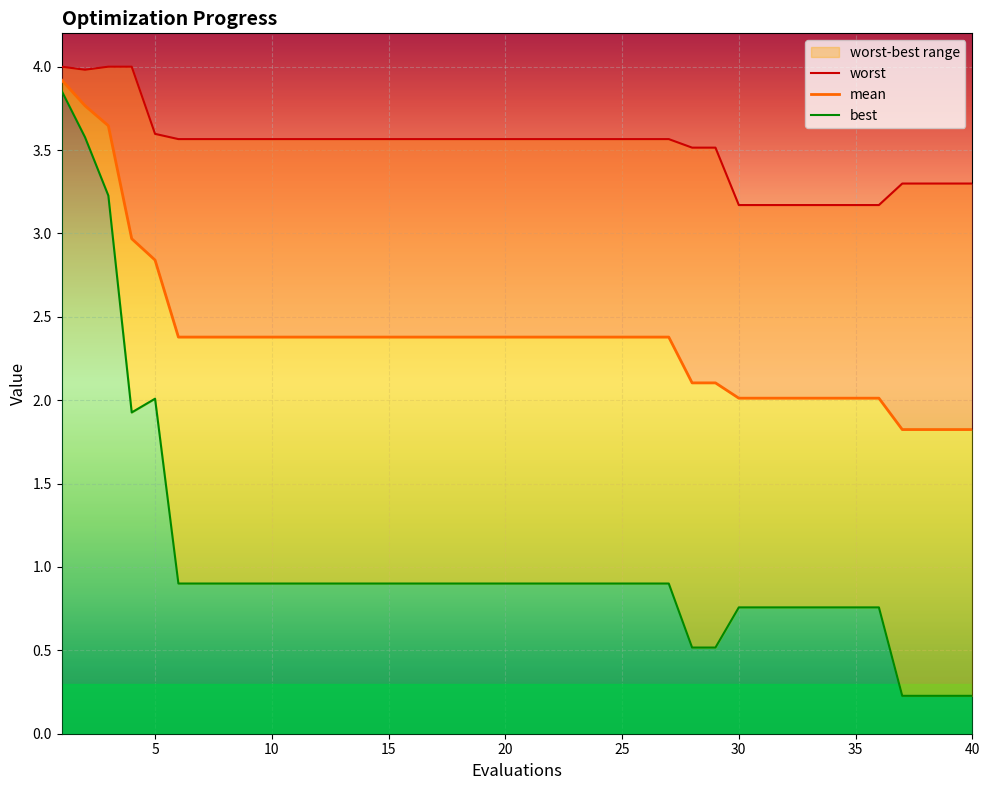

Reading left to right, what are all the values shown in this chart?

mean: 3.9	3.8	3.6	3.0	2.8	2.4	2.4	2.4	2.4	2.4	2.4	2.4	2.4	2.4	2.4	2.4	2.4	2.4	2.4	2.4	2.4	2.4	2.4	2.4	2.4	2.4	2.4	2.1	2.1	2.0	2.0	2.0	2.0	2.0	2.0	2.0	1.8	1.8	1.8	1.8
best: 3.9	3.6	3.2	1.9	2.0	0.9	0.9	0.9	0.9	0.9	0.9	0.9	0.9	0.9	0.9	0.9	0.9	0.9	0.9	0.9	0.9	0.9	0.9	0.9	0.9	0.9	0.9	0.5	0.5	0.8	0.8	0.8	0.8	0.8	0.8	0.8	0.2	0.2	0.2	0.2
worst: 4.0	4.0	4.0	4.0	3.6	3.6	3.6	3.6	3.6	3.6	3.6	3.6	3.6	3.6	3.6	3.6	3.6	3.6	3.6	3.6	3.6	3.6	3.6	3.6	3.6	3.6	3.6	3.5	3.5	3.2	3.2	3.2	3.2	3.2	3.2	3.2	3.3	3.3	3.3	3.3